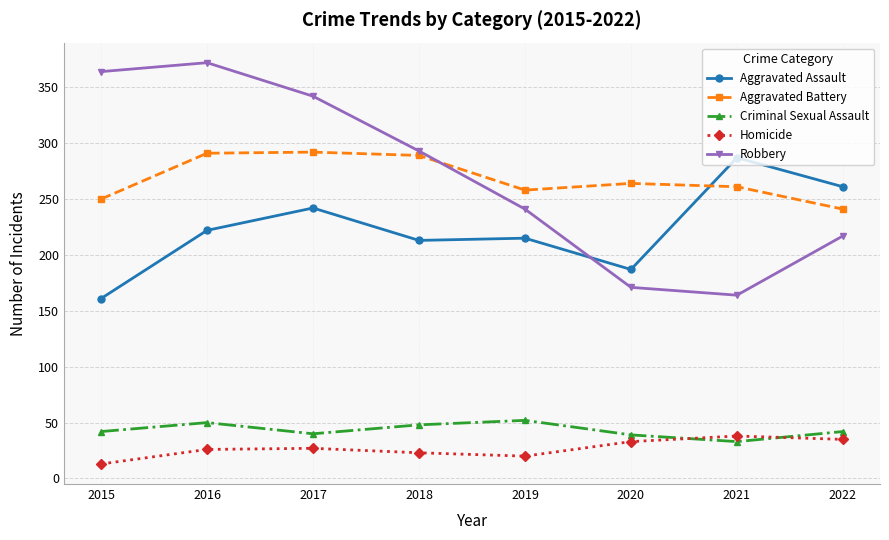

True or false: Aggravated Battery has a value of 393 at 2021.

False